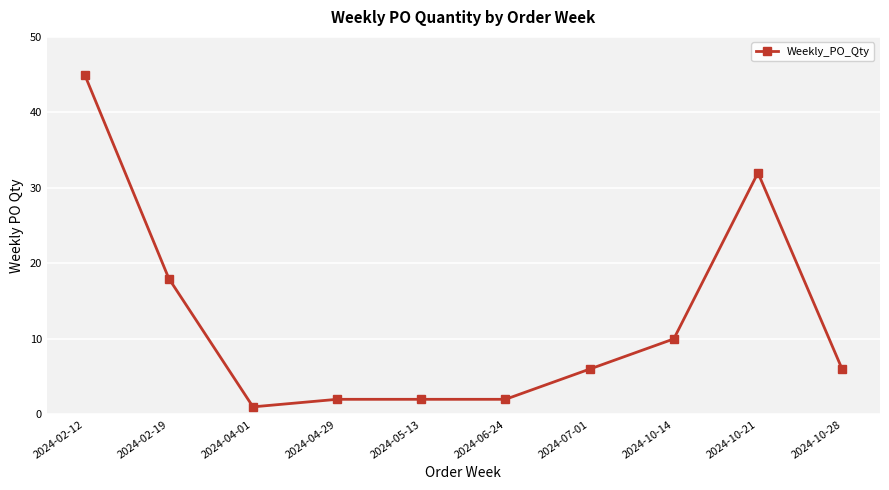

Reading right to left, list all the values displayed in this chart.

2024-10-28=6	2024-10-21=32	2024-10-14=10	2024-07-01=6	2024-06-24=2	2024-05-13=2	2024-04-29=2	2024-04-01=1	2024-02-19=18	2024-02-12=45